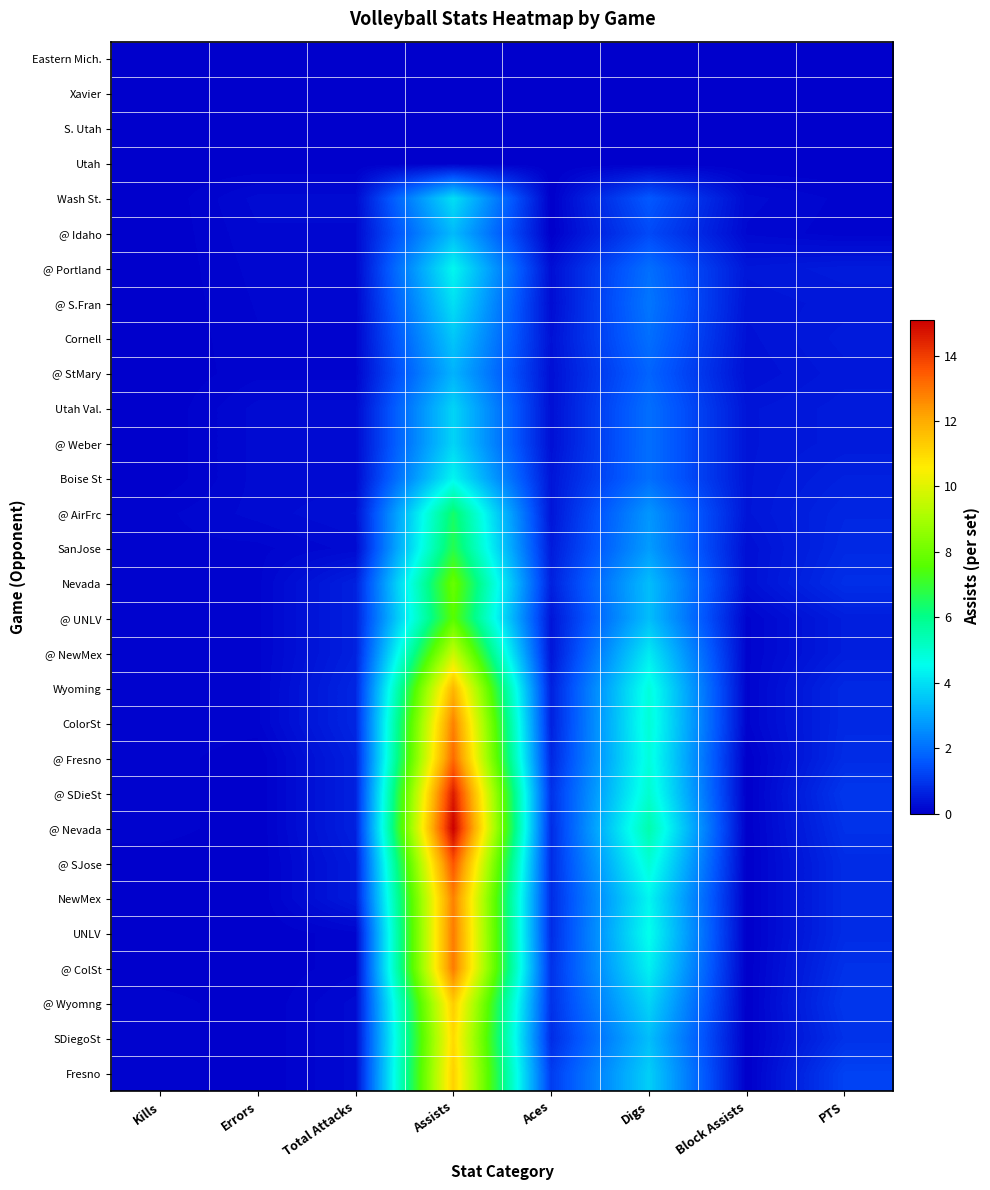

At Block Assists, list the series in order from largest to smallest.

@ Portland, Utah Val., @ Weber, Boise St, @ AirFrc, @ S.Fran, Cornell, @ StMary, SanJose, Nevada, Wash St., @ Idaho, @ UNLV, @ NewMex, Wyoming, ColorSt, Eastern Mich., Xavier, S. Utah, Utah, @ Fresno, @ SDieSt, @ Nevada, @ SJose, NewMex, UNLV, @ ColSt, @ Wyomng, SDiegoSt, Fresno